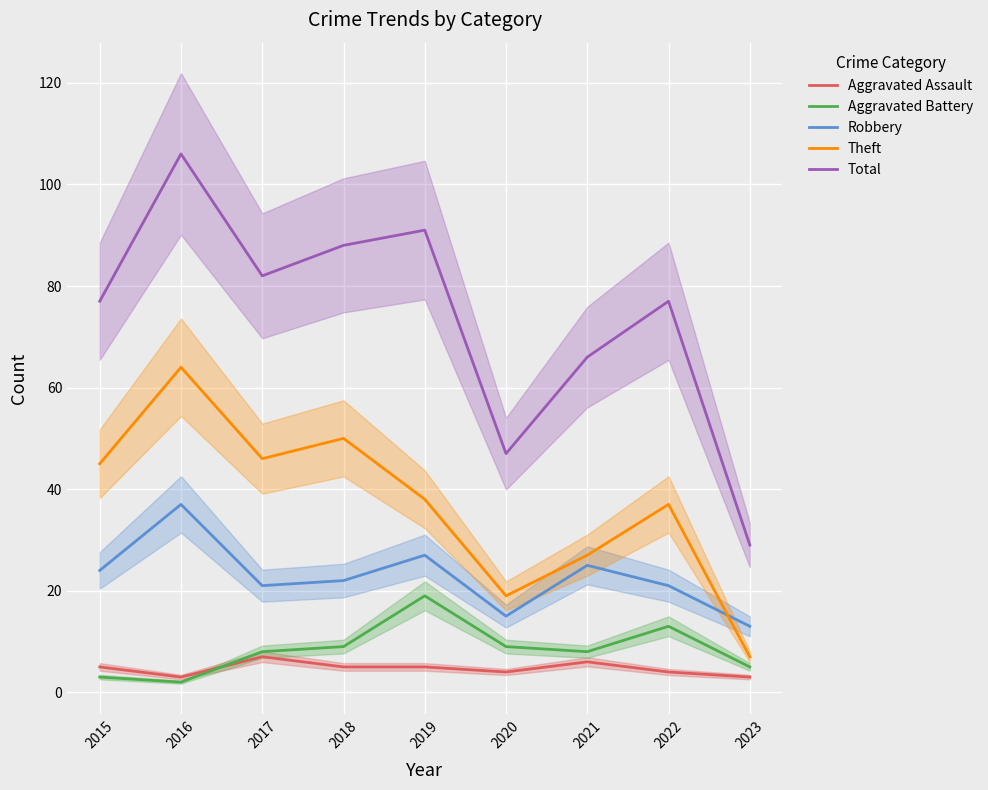

Rank the categories by Aggravated Assault value from highest to lowest.

2017, 2021, 2015, 2018, 2019, 2020, 2022, 2016, 2023